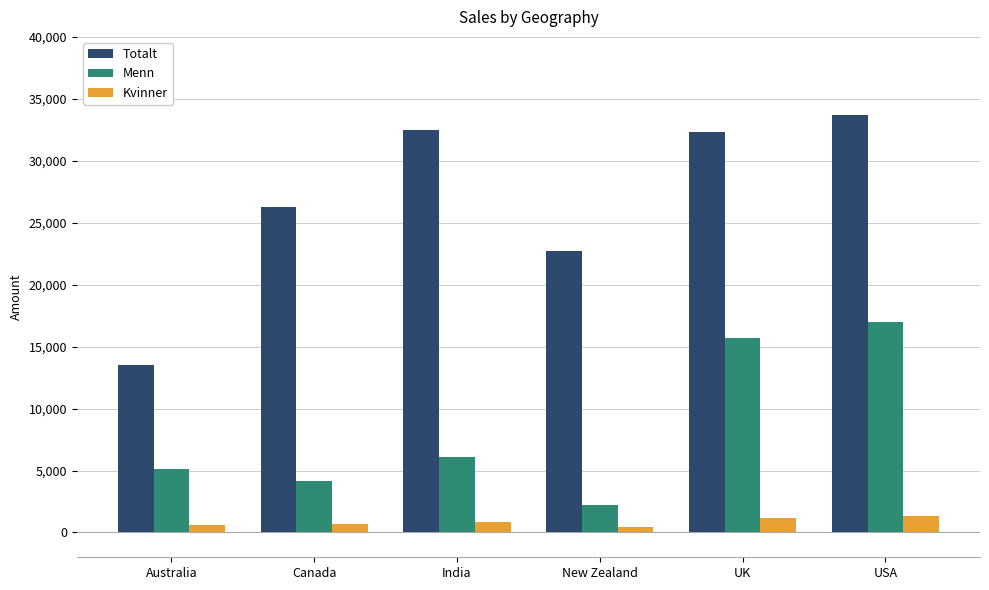

What is the difference between the highest and lowest values at India?

31623.0